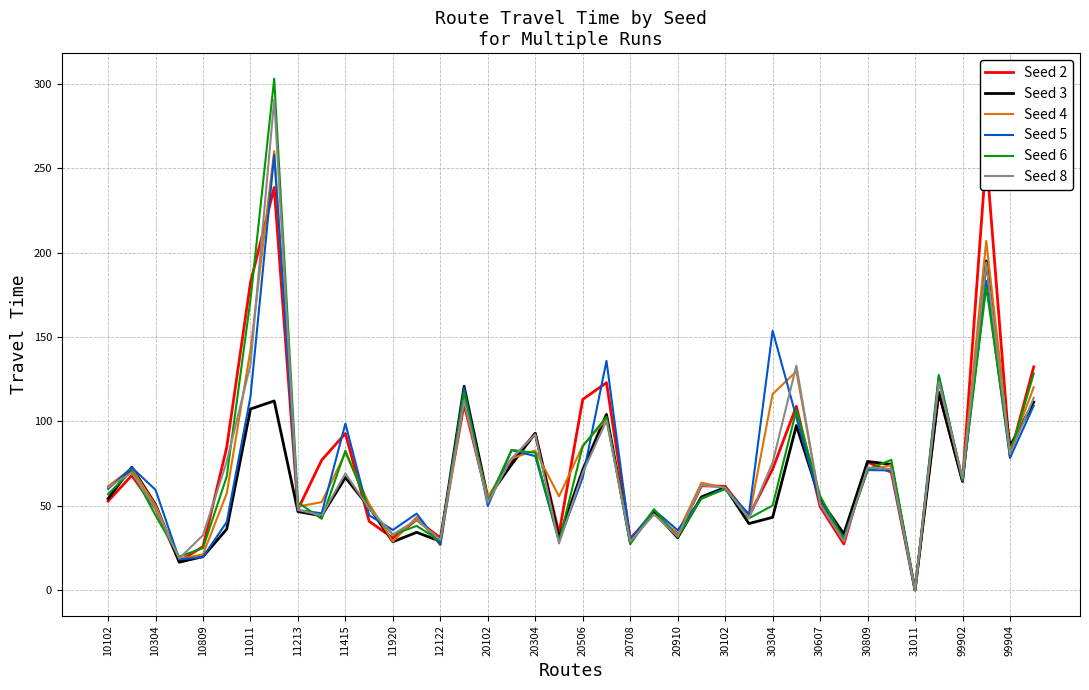

Is it true that Seed 8 equals 74.3 at 39?

False